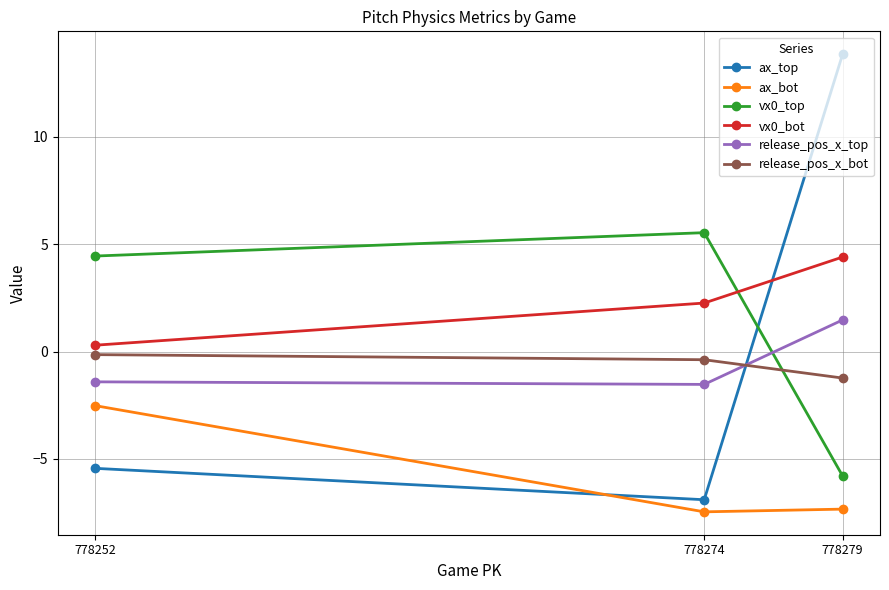

The vx0_bot series shows 4.4 at 778279. True or false?

True